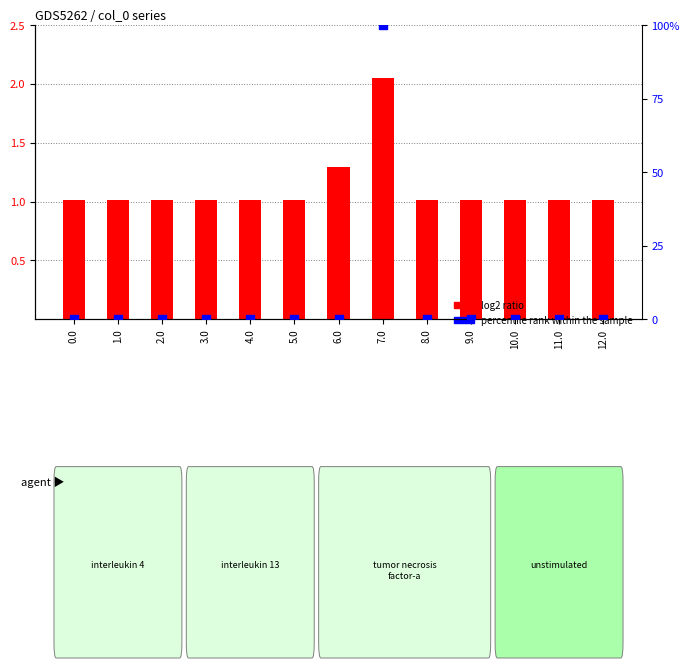

Which series has the largest total across all categories?

percentile rank within the sample